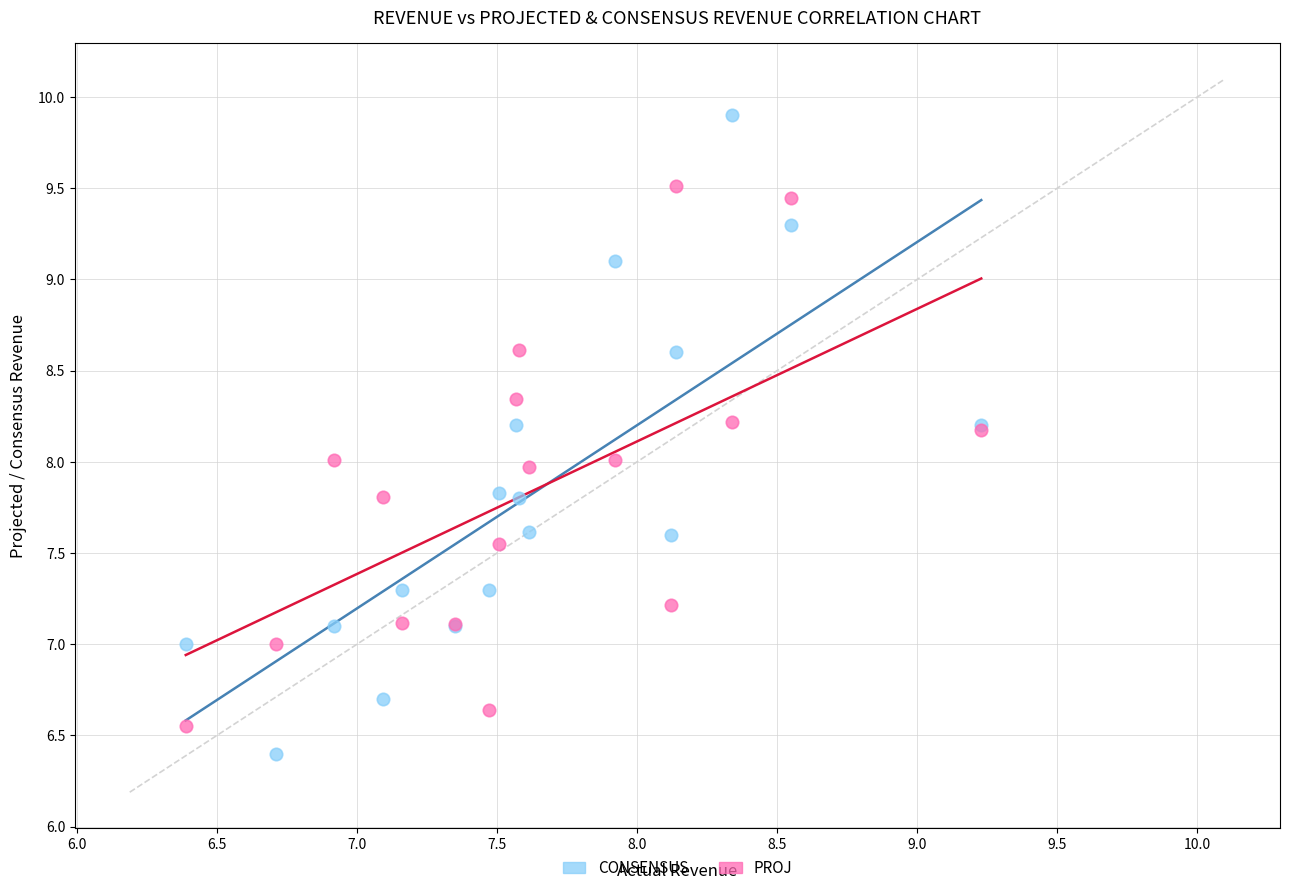

Which series has the largest Y range (max minus min)?

CONSENSUS